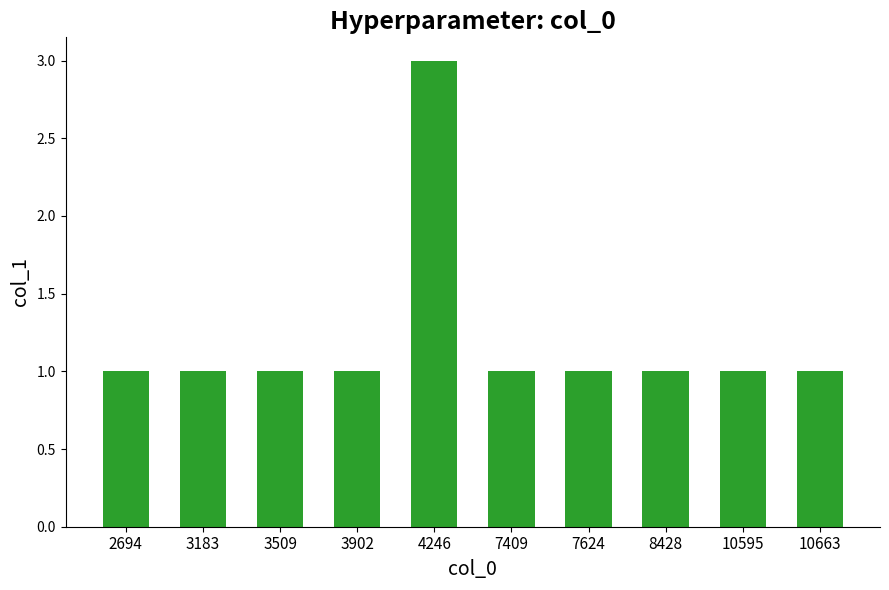

What is the greatest value displayed?

3